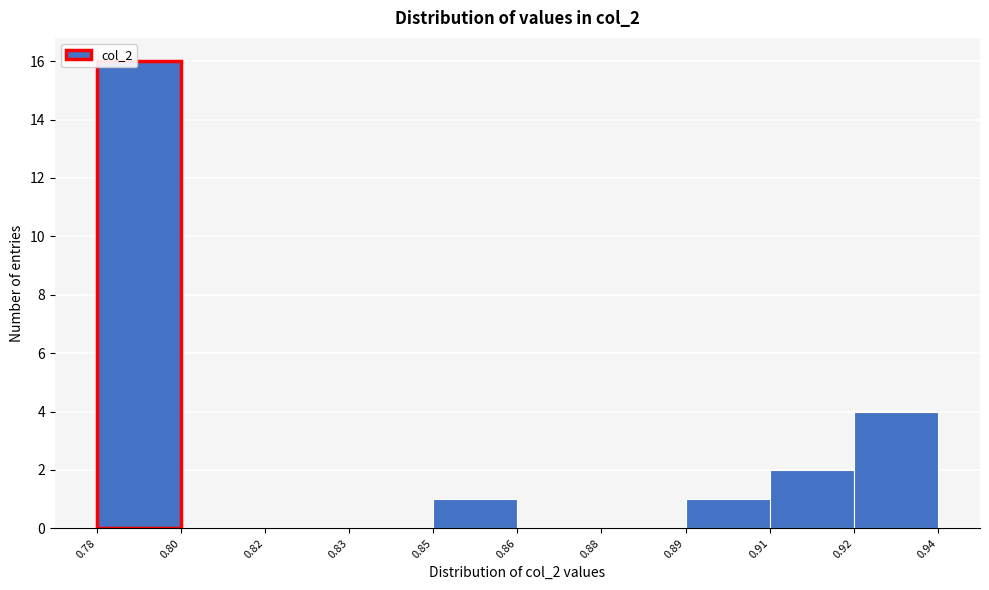

Reading left to right, extract all data points from this chart.

0.78=16	0.80=0	0.82=0	0.83=0	0.85=1	0.86=0	0.88=0	0.89=1	0.91=2	0.92=4